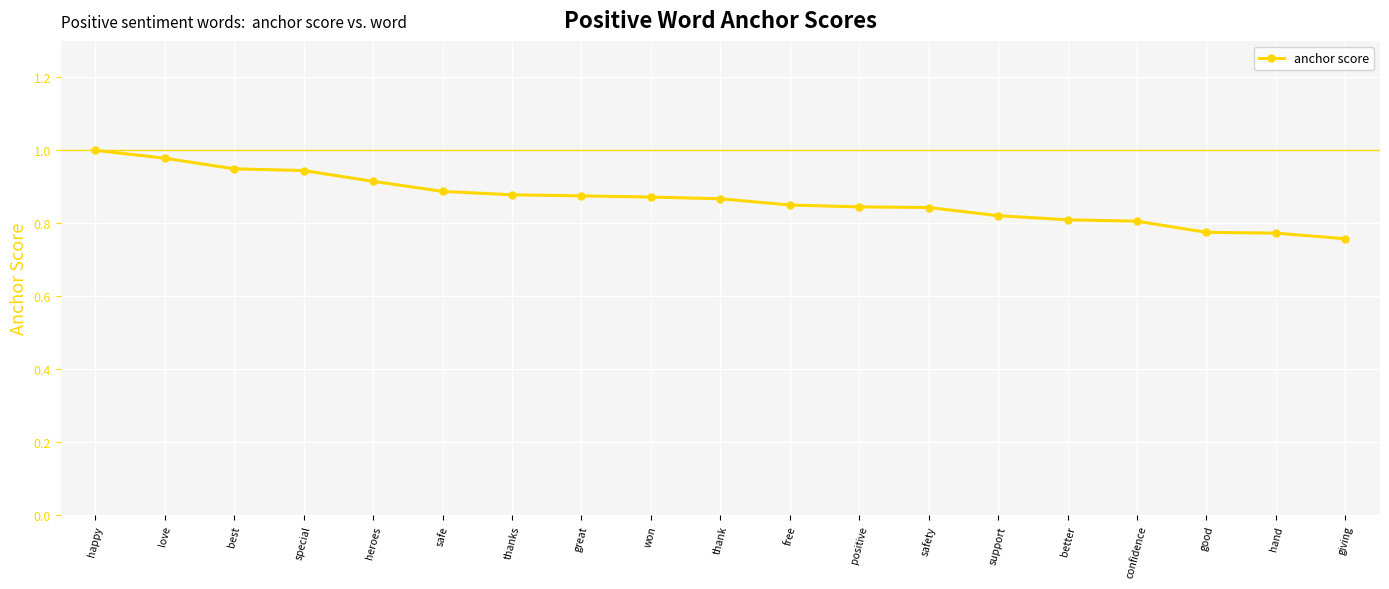

What is the sum of all values?

16.4